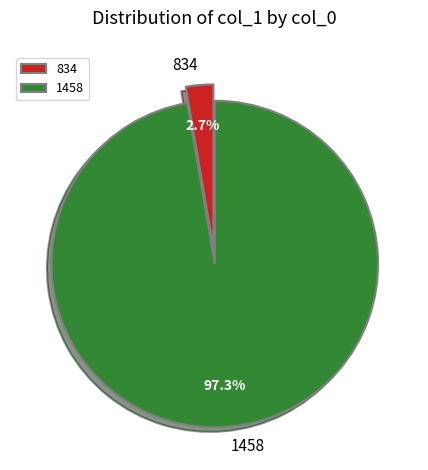

To the nearest percent, what percentage of the pie is 1458?

97%